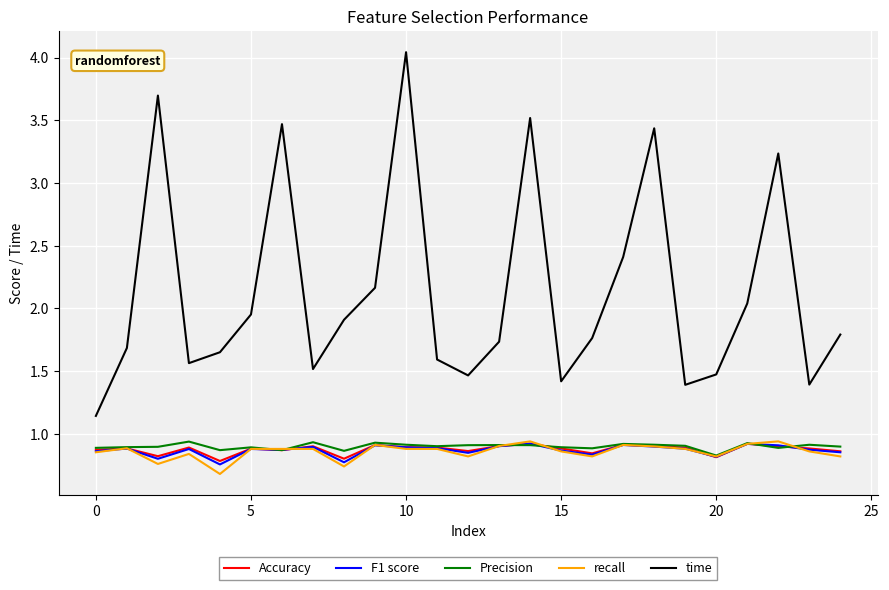

Which series has the largest total across all categories?

time